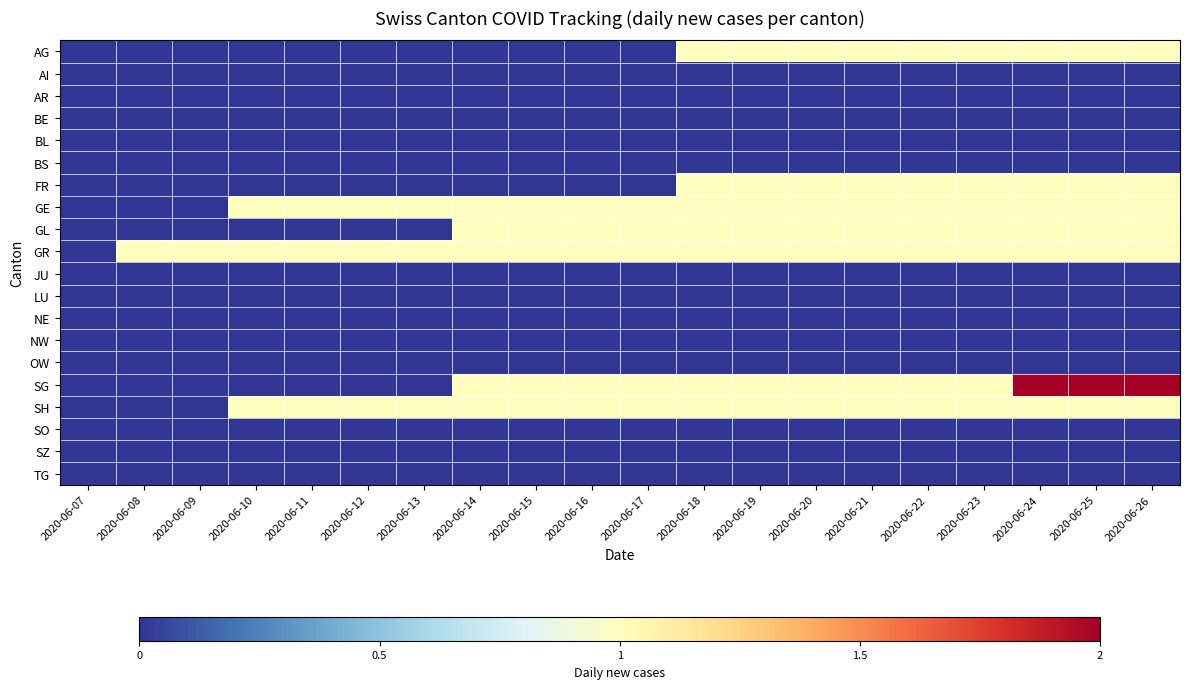

Which series has the largest total across all categories?

GR